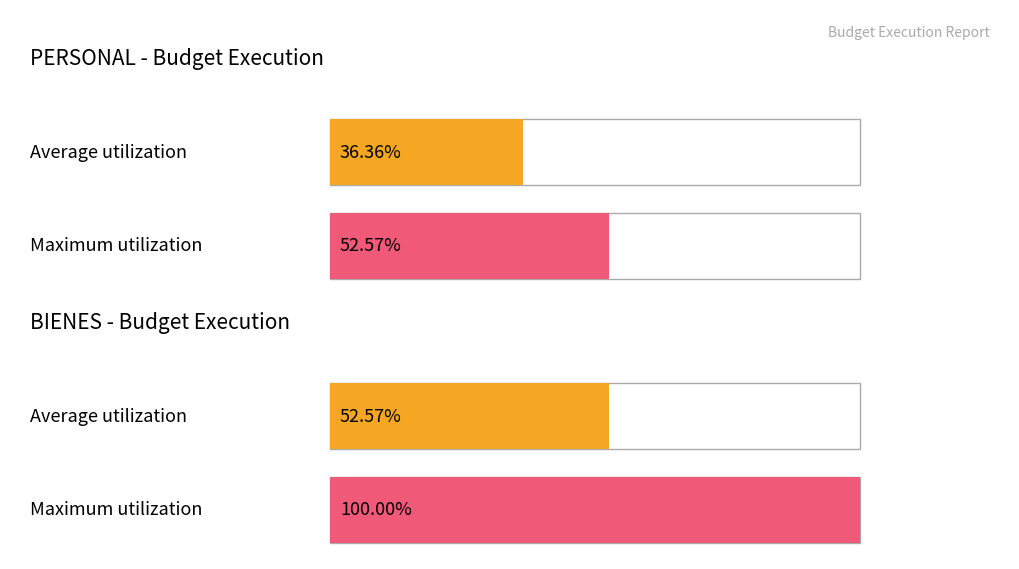

Between 2.6.2.3.2.5 and 2.6.2.3.2.6, which series saw the biggest shift?

BIENES